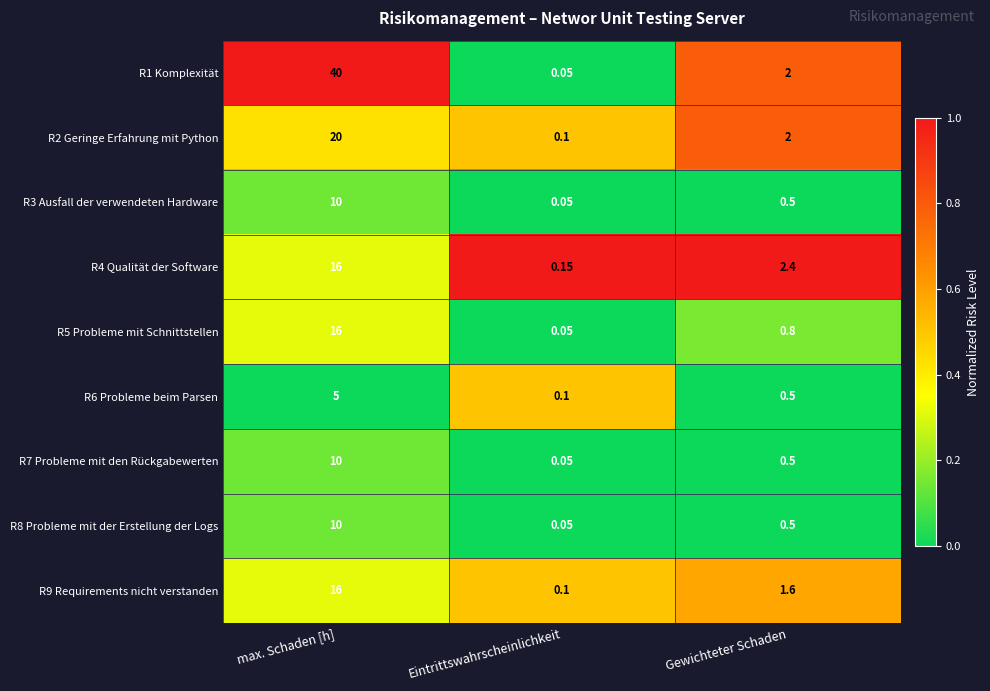

Which series changed the most between max. Schaden [h] and Eintrittswahrscheinlichkeit?

R1 Komplexität